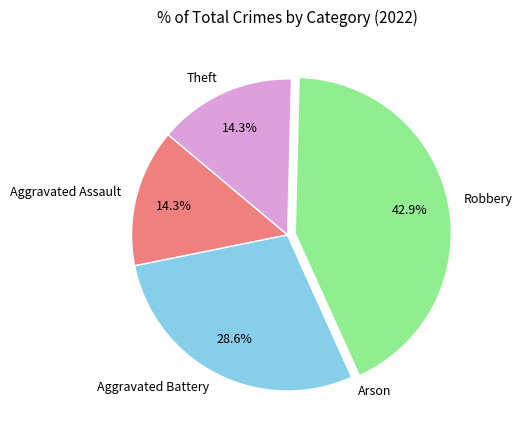

Does Theft account for over 50% of the chart?

No